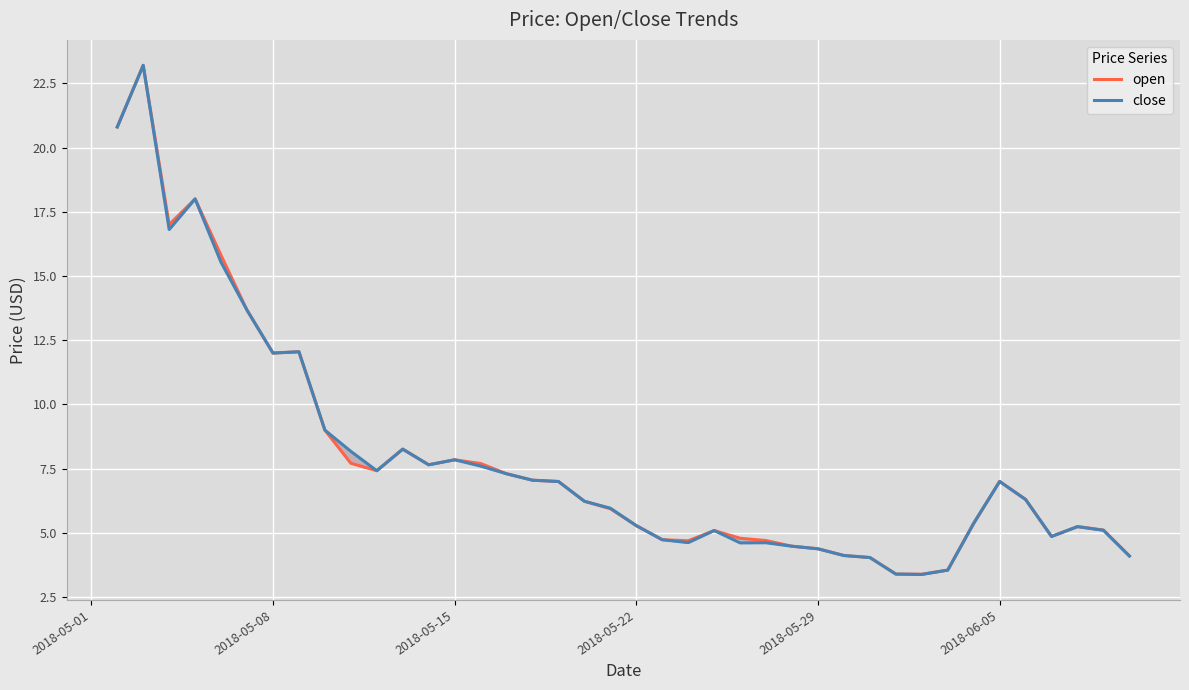

What is the approximate value of close at 2018-05-01?

20.8